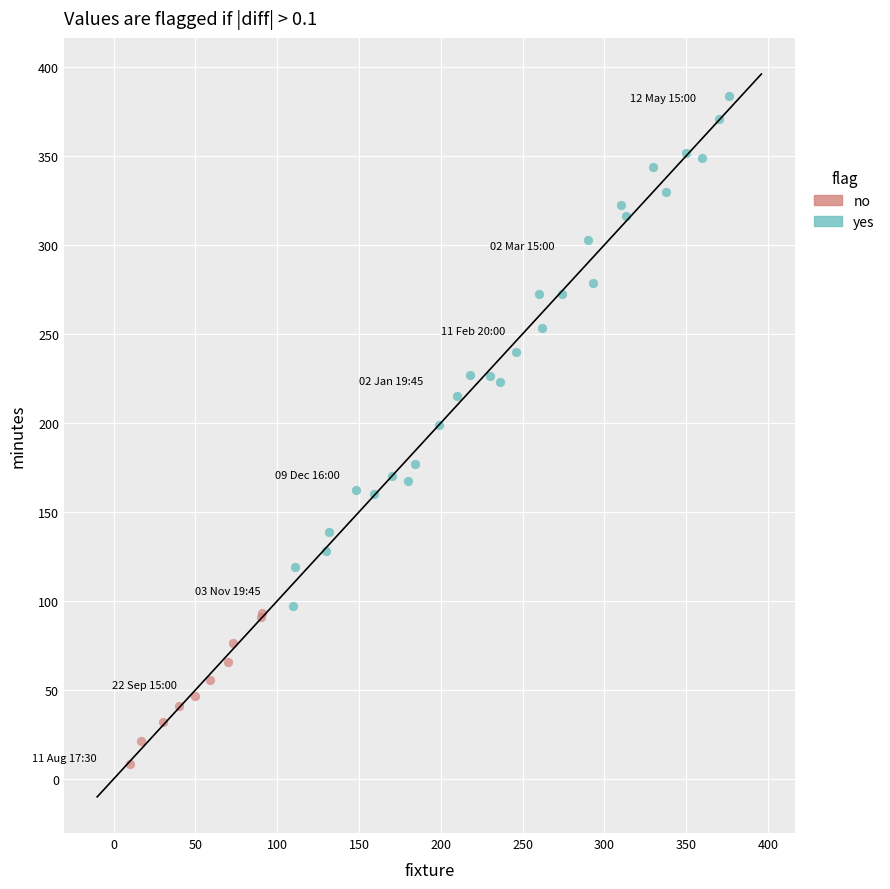

Which series contains the lowest Y value?

no